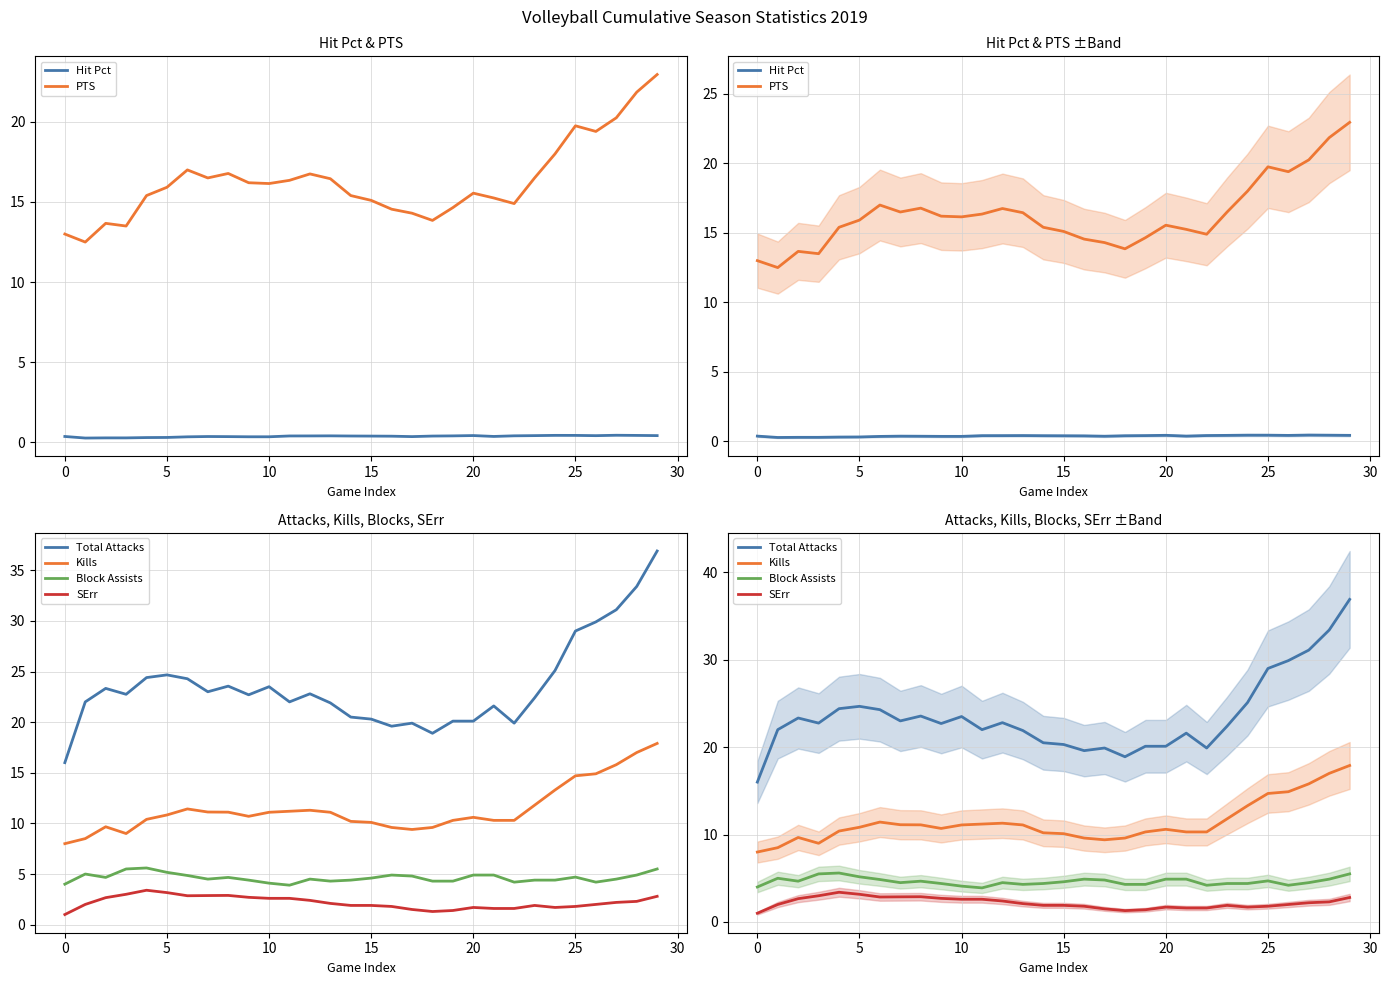

What are all the series names shown in the legend?

Hit Pct, PTS, Total Attacks, Kills, Block Assists, SErr